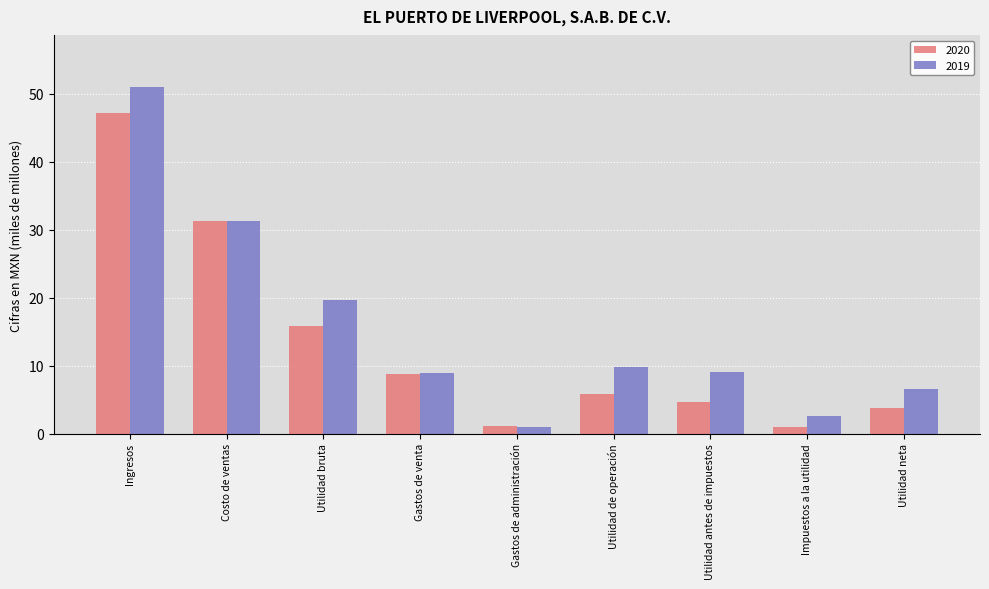

What is the average value of the 2019 series?

15.5